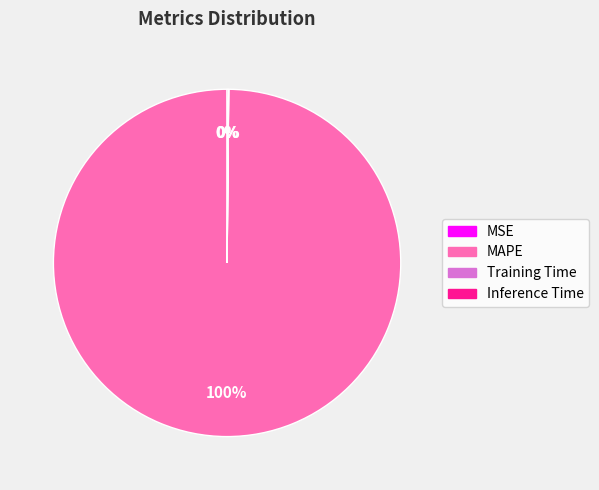

Which slice is the largest?

MAPE